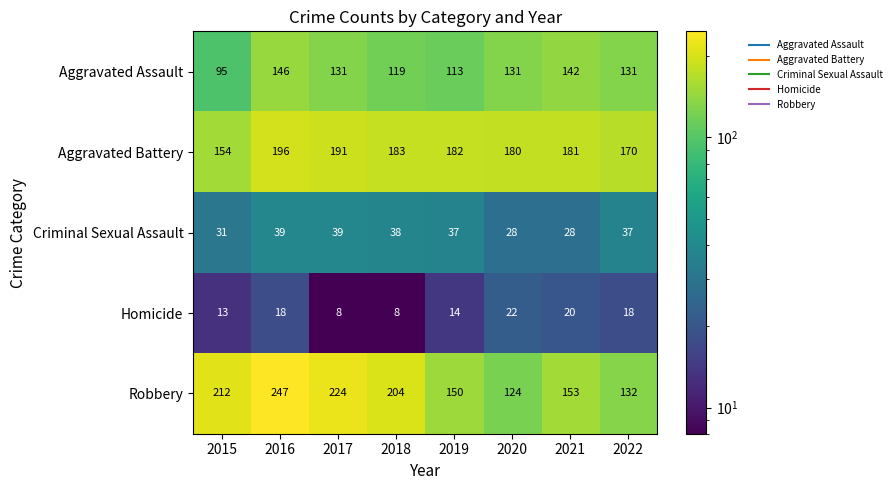

Read the Robbery value at 2019, to the nearest 10.

150